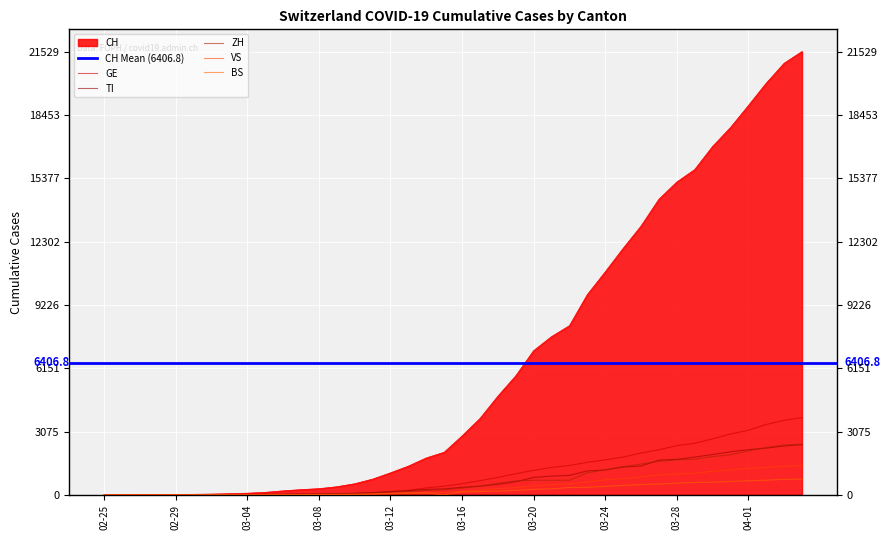

The ZH series shows 2 at 2020-02-28. True or false?

True